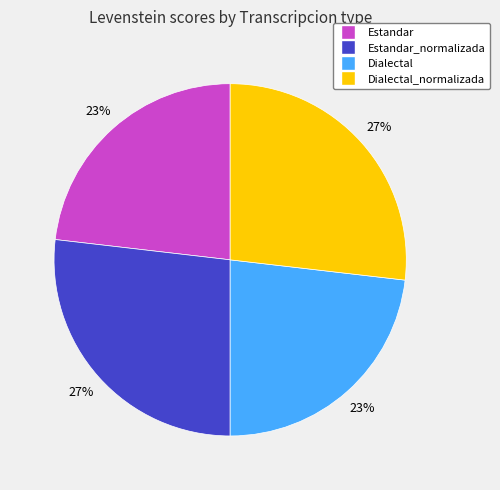

What is the ratio of the value at Dialectal_normalizada to the value at Dialectal?

1.2